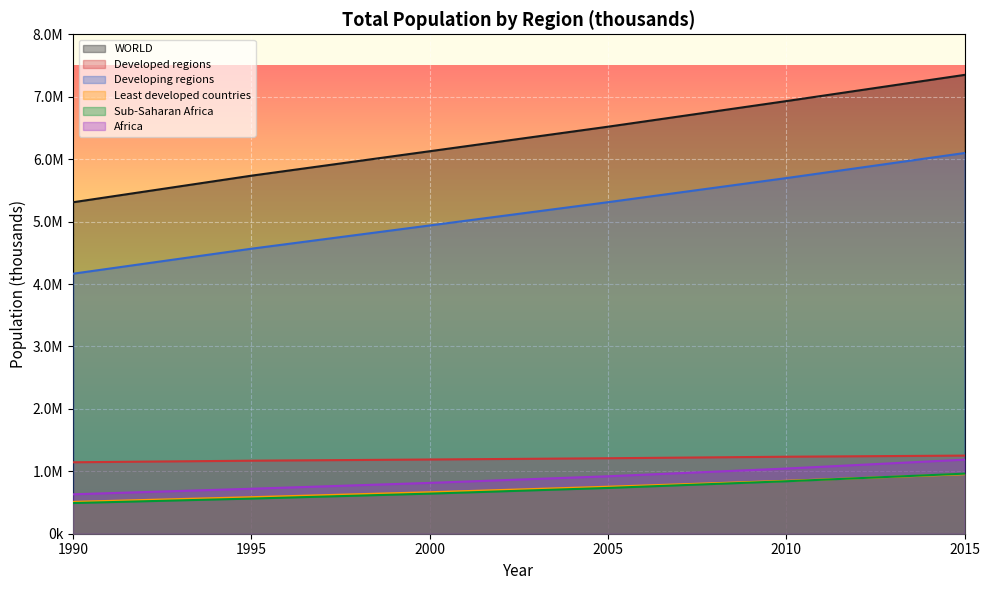

At which category is the sum across all series the highest?

2015